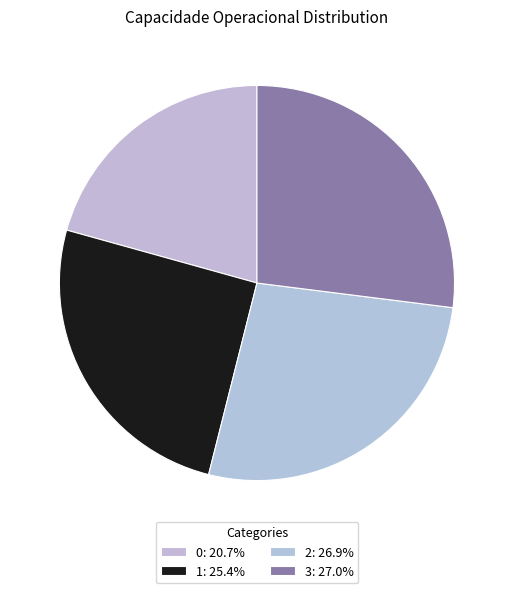

How many segments does this pie chart have?

4